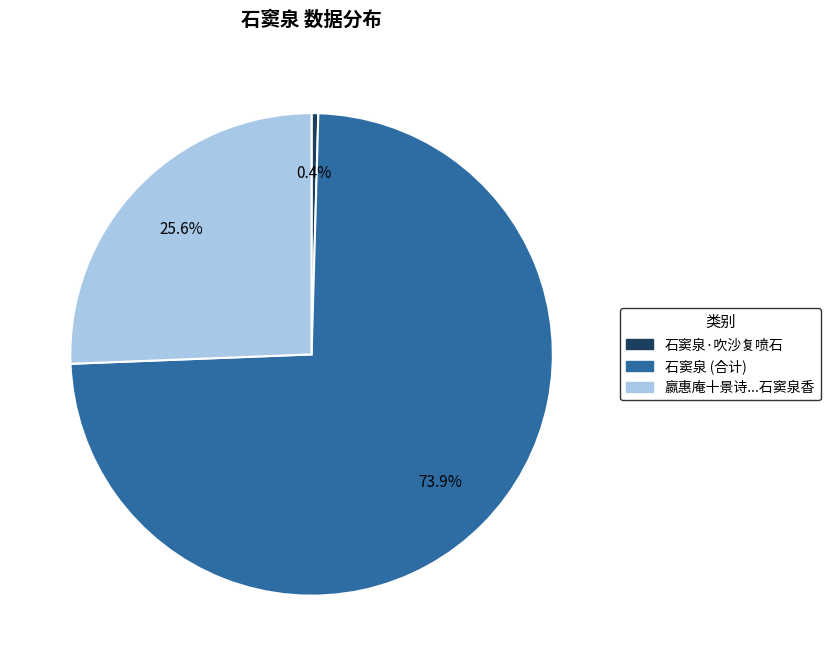

Rank the categories by value from lowest to highest.

石窦泉·吹沙复喷石, 嬴惠庵十景诗...石窦泉香, 石窦泉 (合计)